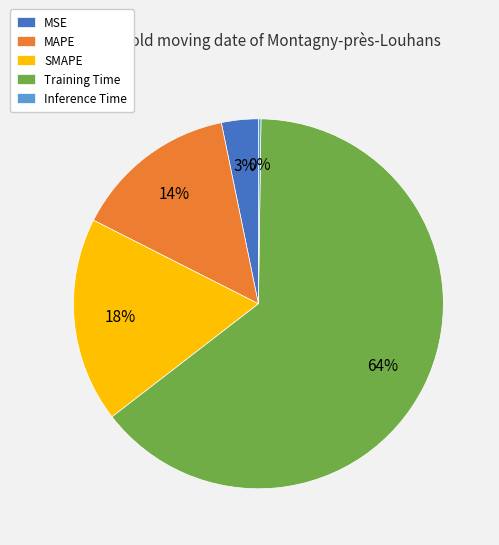

What is the largest slice in the pie chart?

Training Time